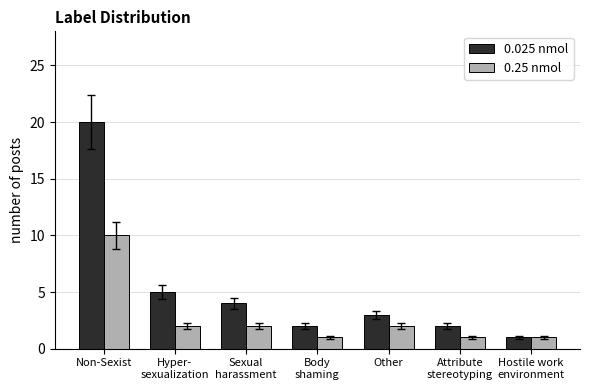

Between Non-Sexist and Body
shaming, which series saw the biggest shift?

0.025 nmol